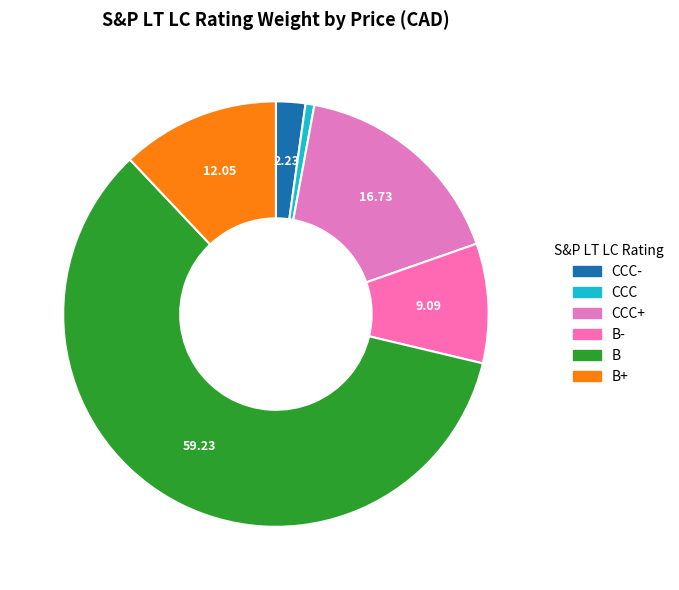

Which slice is the smallest?

CCC